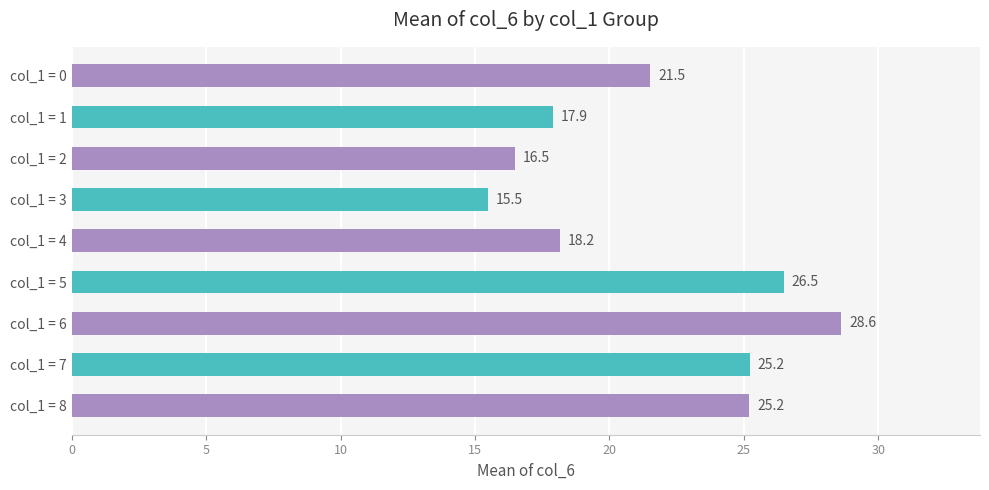

How many data points does each series have?

9